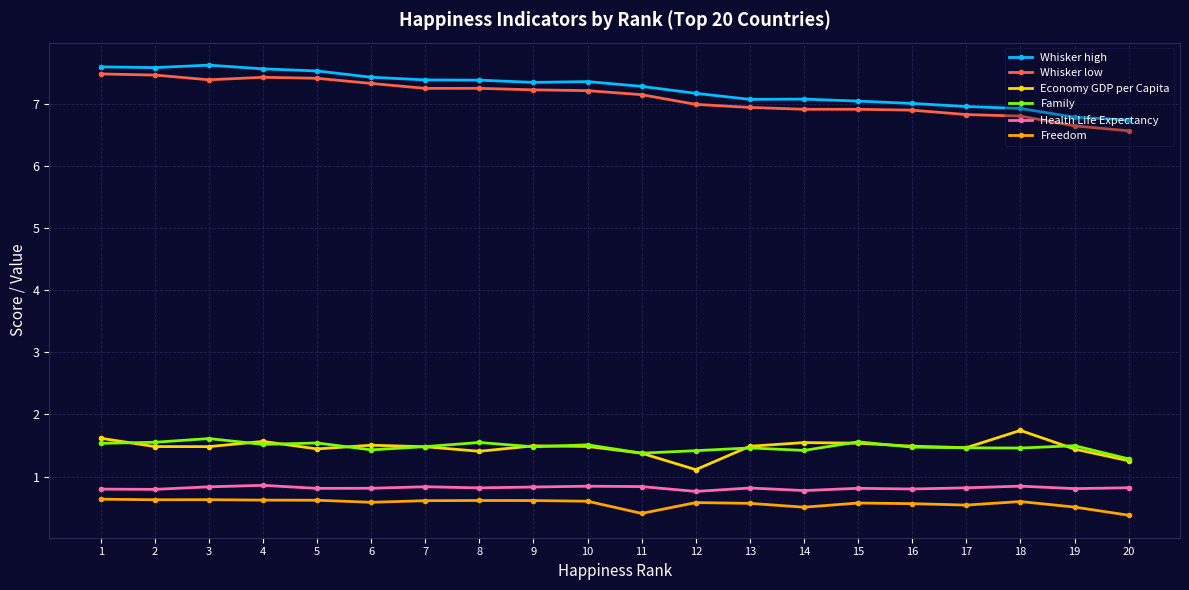

How many series are shown in this chart?

6